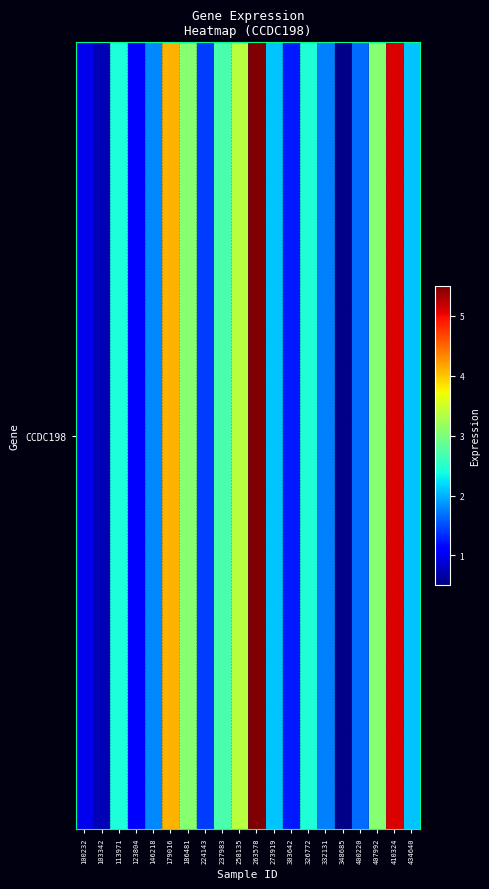

What is the average value?

2.4